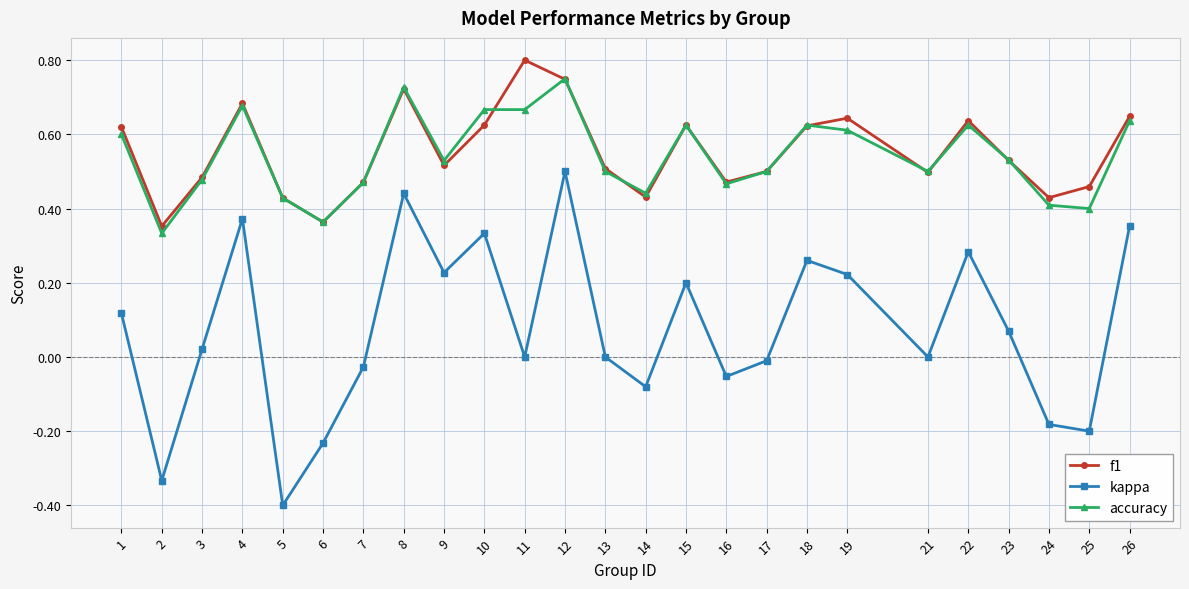

True or false: f1 has a value of 0.7 at 5.

False